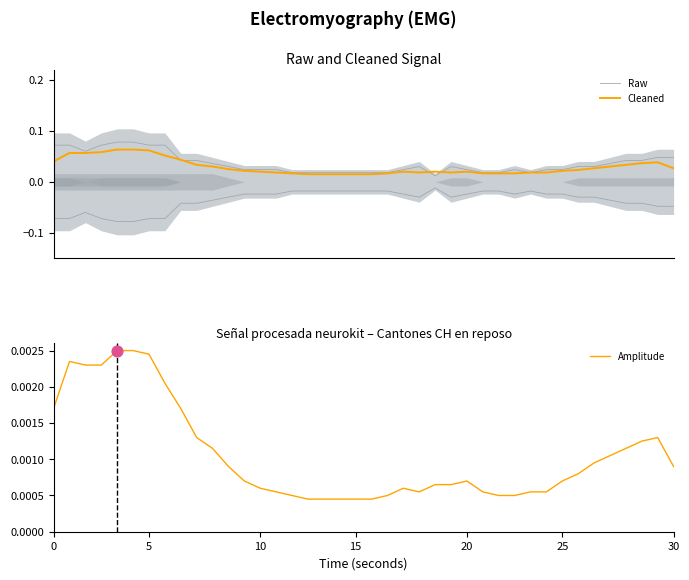

Which series has the largest Y range (max minus min)?

Raw